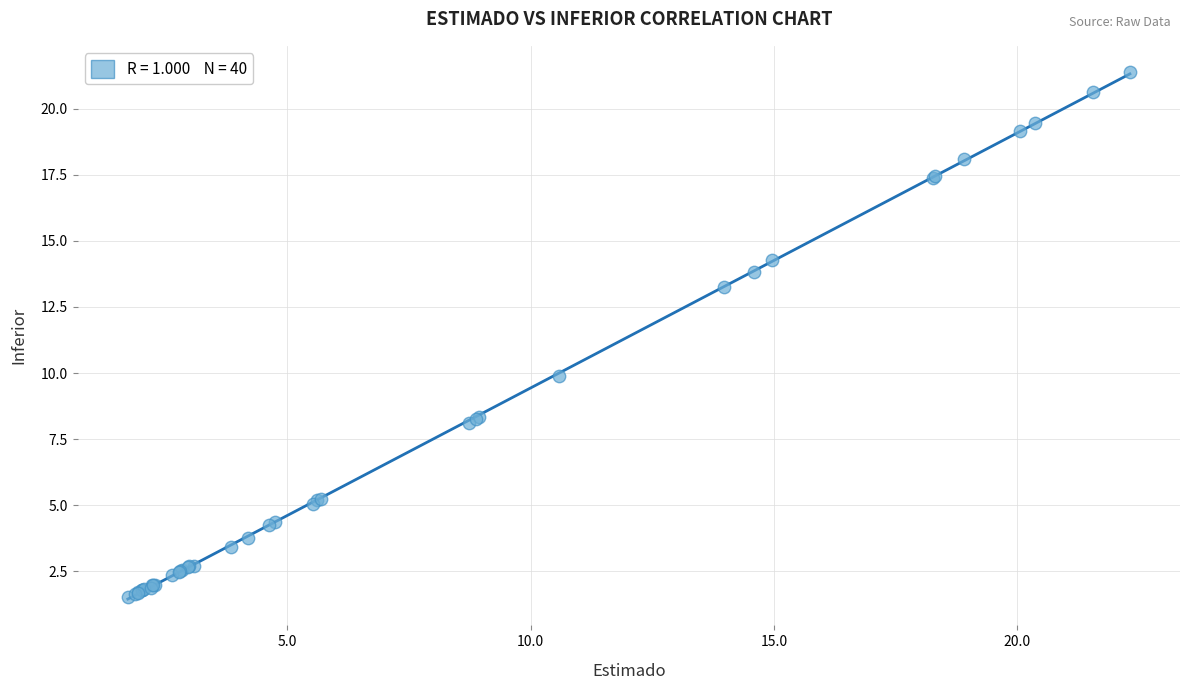

What Y value in the scatter plot is closest to 11?

9.9